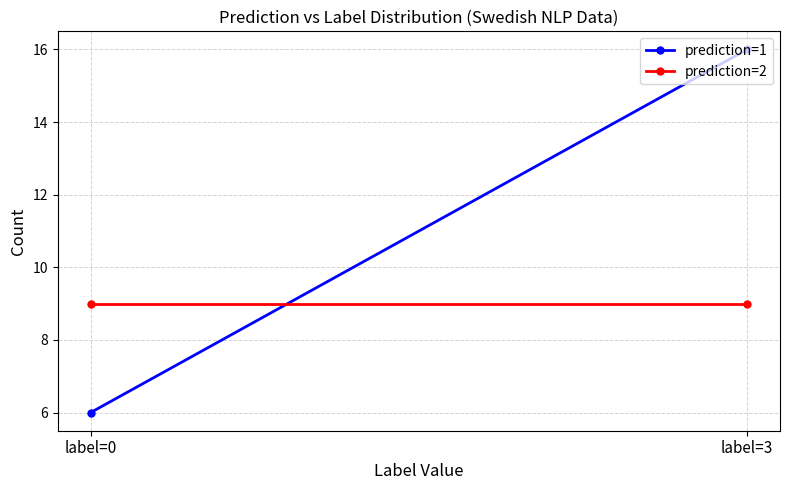

What is the value of the prediction=1 point at the 2nd from the left?

16